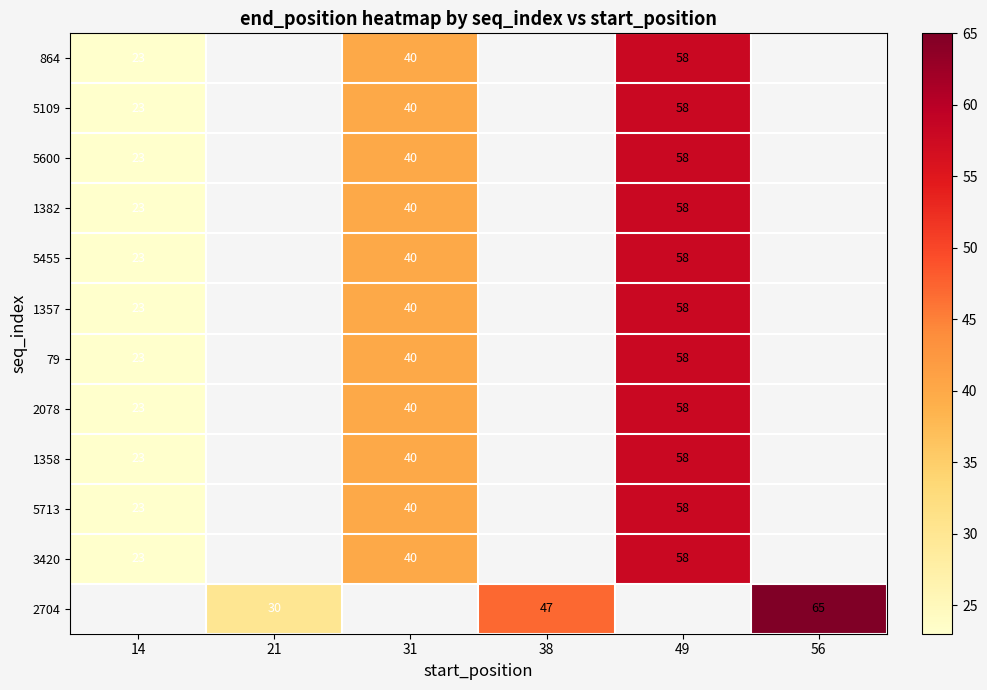

Is it true that 79 equals 58 at 49?

True